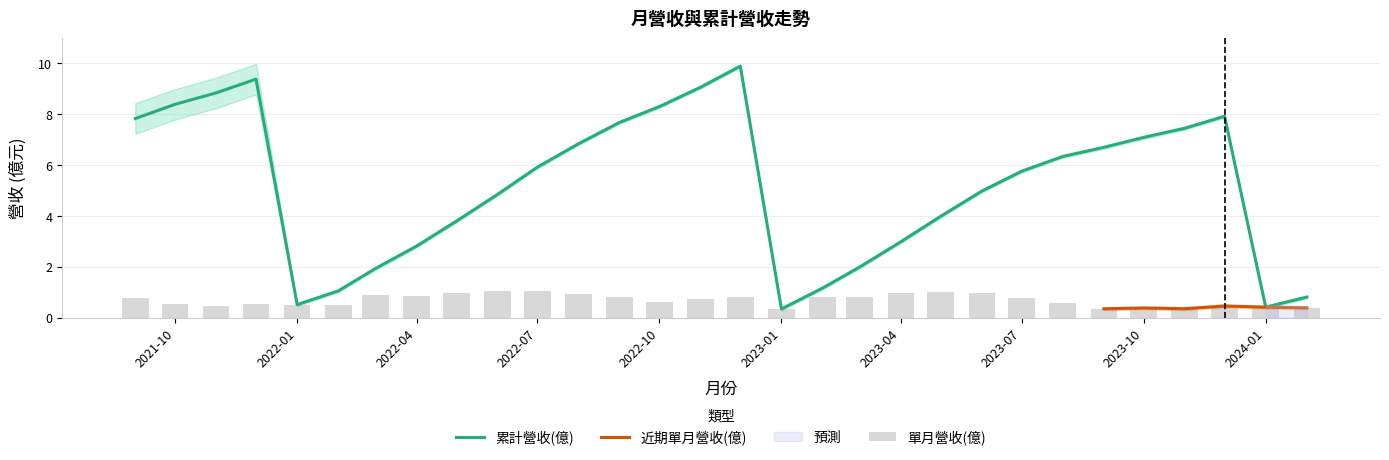

Reading left to right, list all the values displayed in this chart.

單月營收(億): 0.8	0.6	0.5	0.5	0.5	0.5	0.9	0.9	1.0	1.0	1.1	0.9	0.8	0.6	0.8	0.8	0.3	0.8	0.8	1.0	1.0	1.0	0.8	0.6	0.4	0.4	0.4	0.5	0.4	0.4
累計營收(億): 7.8	8.4	8.8	9.4	0.5	1.1	1.9	2.8	3.8	4.8	5.9	6.8	7.7	8.3	9.1	9.9	0.3	1.2	2.0	3.0	4.0	5.0	5.8	6.3	6.7	7.1	7.5	7.9	0.4	0.8